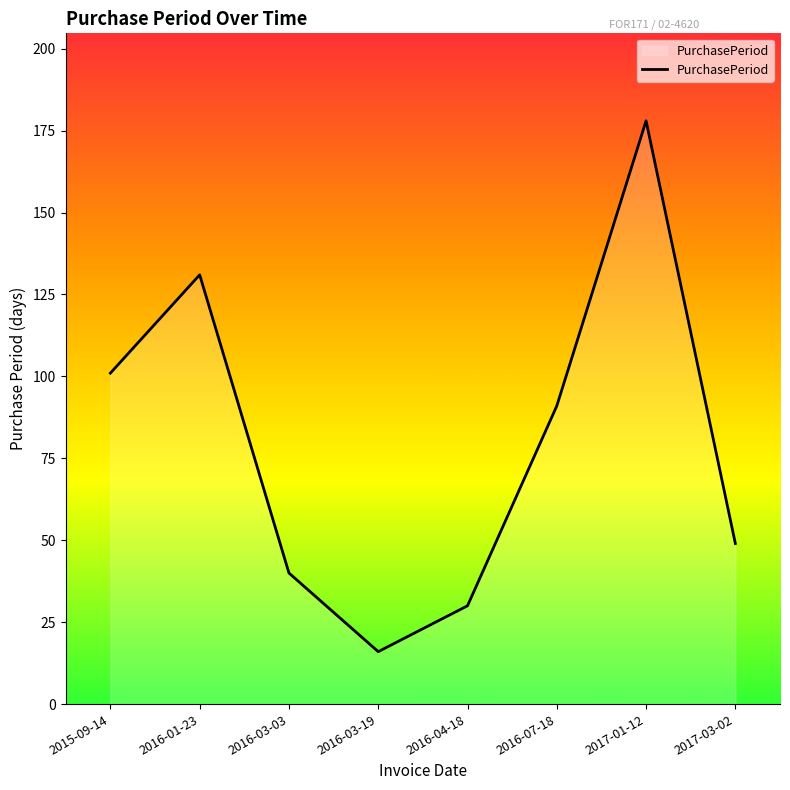

List the labels in order of value, smallest first.

2016-03-19, 2016-04-18, 2016-03-03, 2017-03-02, 2016-07-18, 2015-09-14, 2016-01-23, 2017-01-12